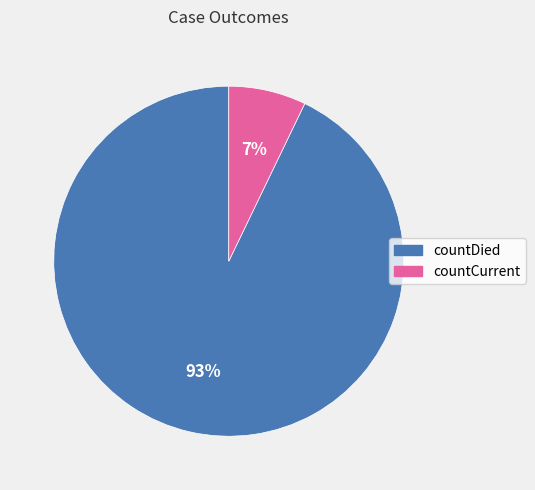

Is there any slice that represents more than half of the pie?

Yes